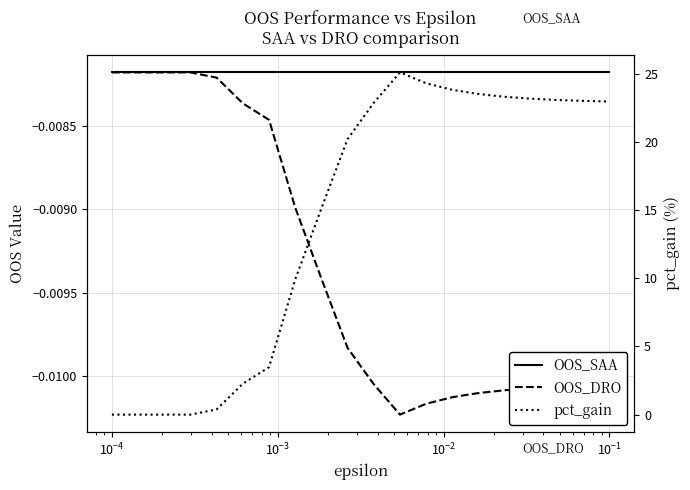

Is the value of pct_gain at $\mathdefault{10^{1}}$ greater than the value of OOS_DRO at $\mathdefault{10^{-5}}$?

Yes